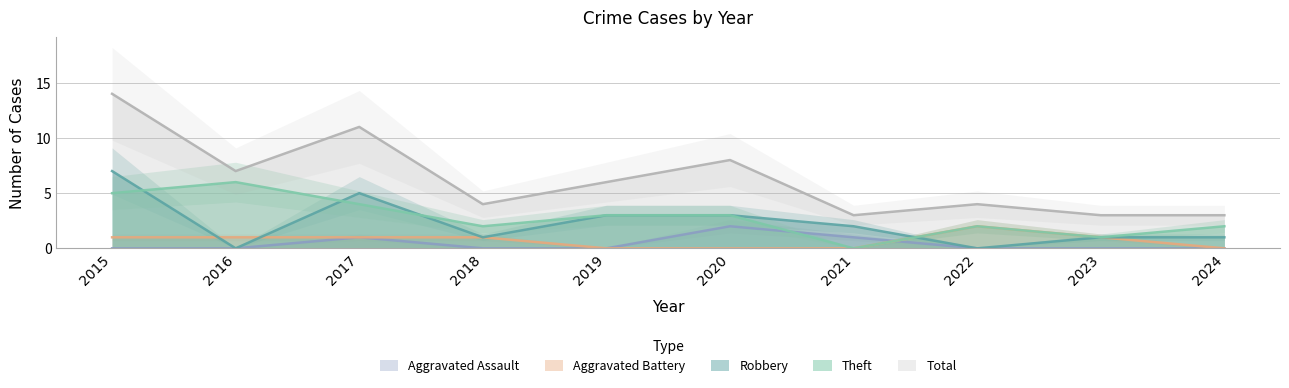

Reading left to right, extract all data points from this chart.

Aggravated Assault: 2015=0	2016=0	2017=1	2018=0	2019=0	2020=2	2021=1	2022=0	2023=0	2024=0
Aggravated Battery: 2015=1	2016=1	2017=1	2018=1	2019=0	2020=0	2021=0	2022=2	2023=1	2024=0
Robbery: 2015=7	2016=0	2017=5	2018=1	2019=3	2020=3	2021=2	2022=0	2023=1	2024=1
Theft: 2015=5	2016=6	2017=4	2018=2	2019=3	2020=3	2021=0	2022=2	2023=1	2024=2
Total: 2015=14	2016=7	2017=11	2018=4	2019=6	2020=8	2021=3	2022=4	2023=3	2024=3